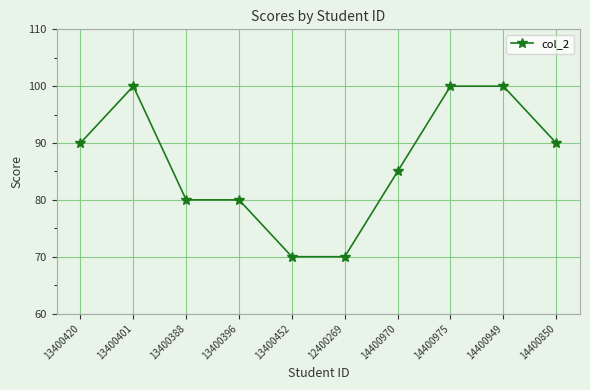

What is the greatest value displayed?

100